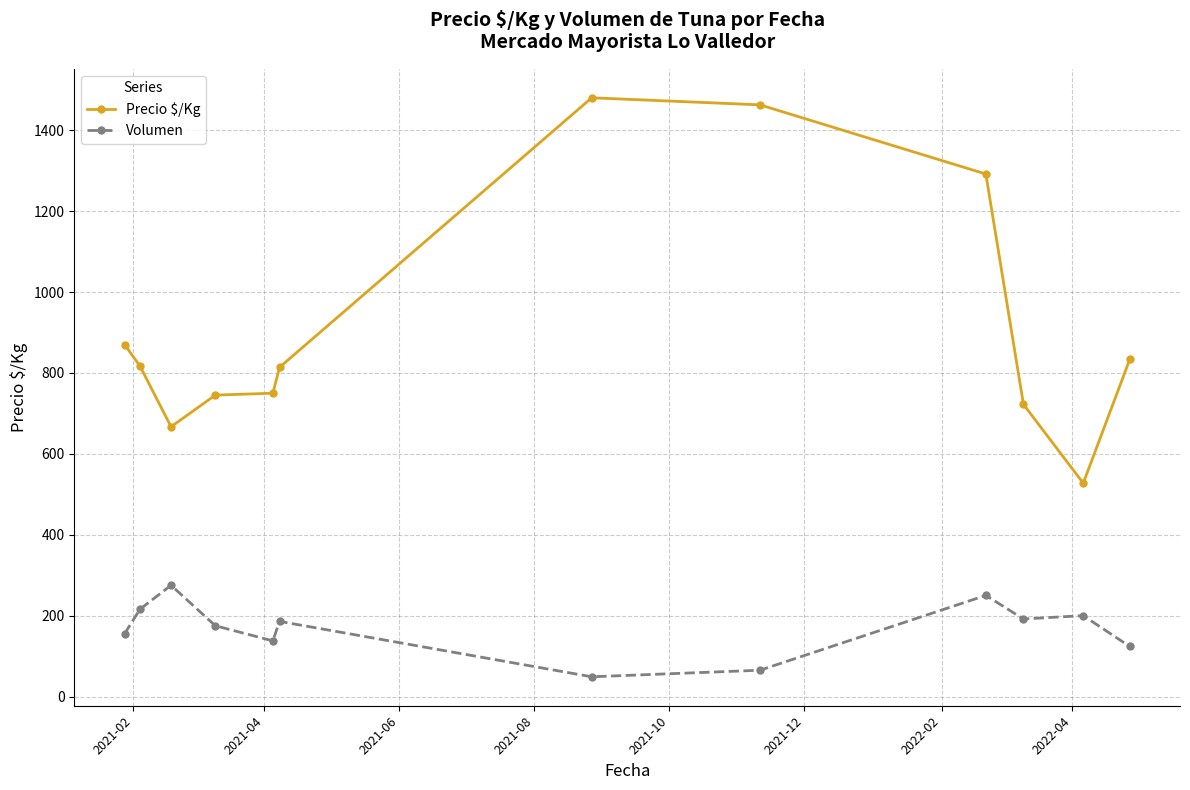

What is the highest value of the Volumen series?

275.0